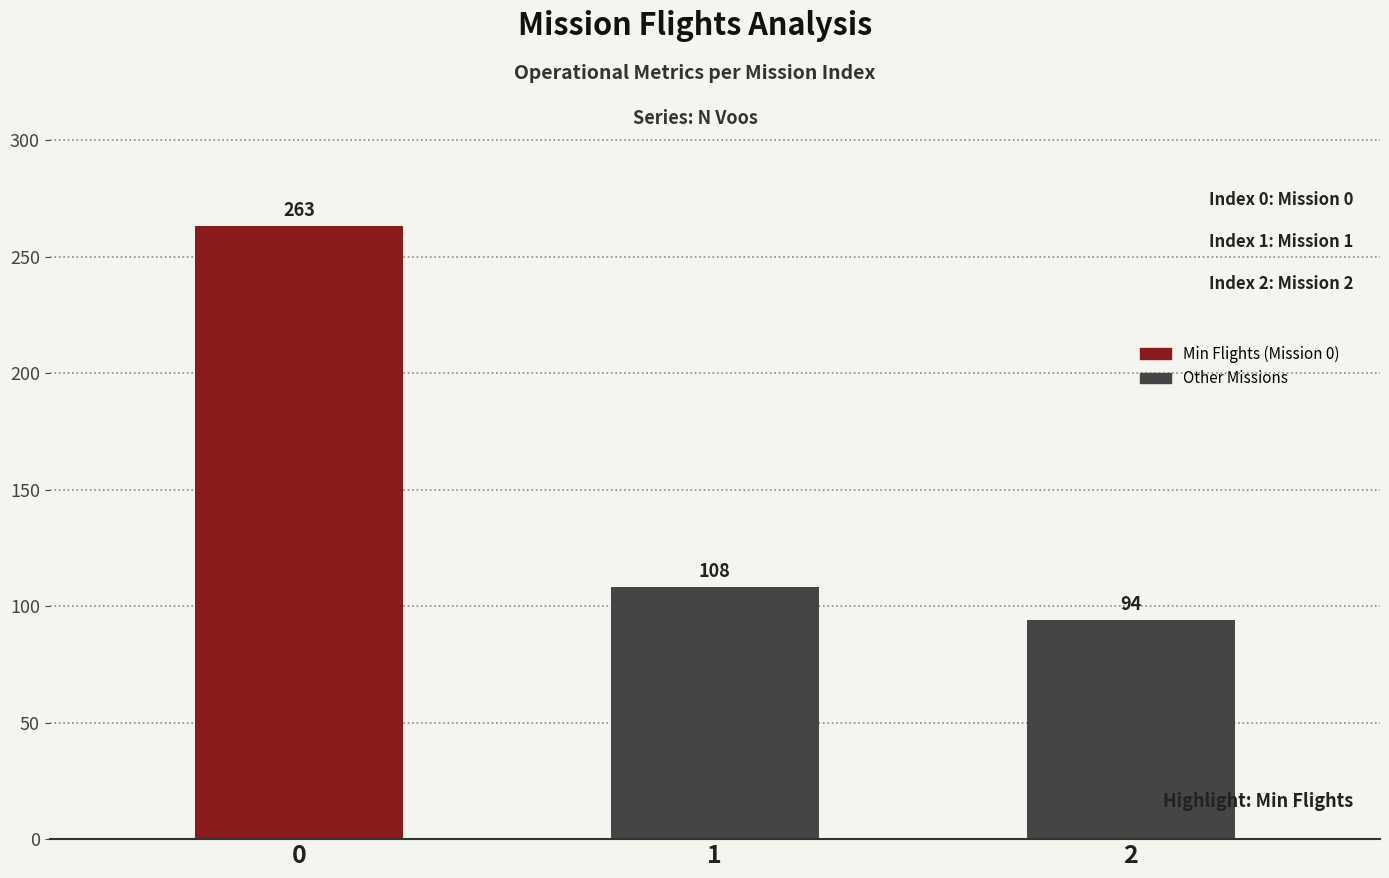

What is the ratio of the value at 2 to the value at 1?

0.9